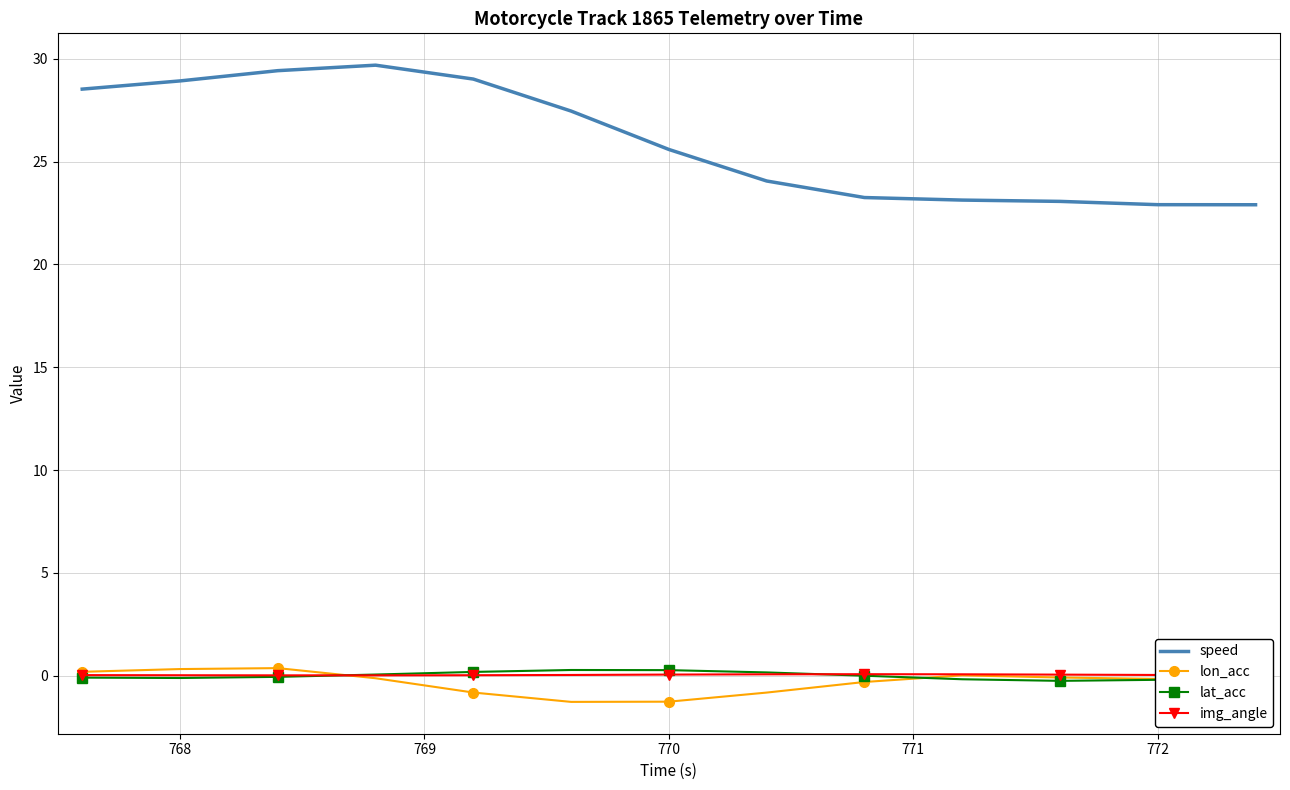

What is the maximum value shown in the chart?

29.7